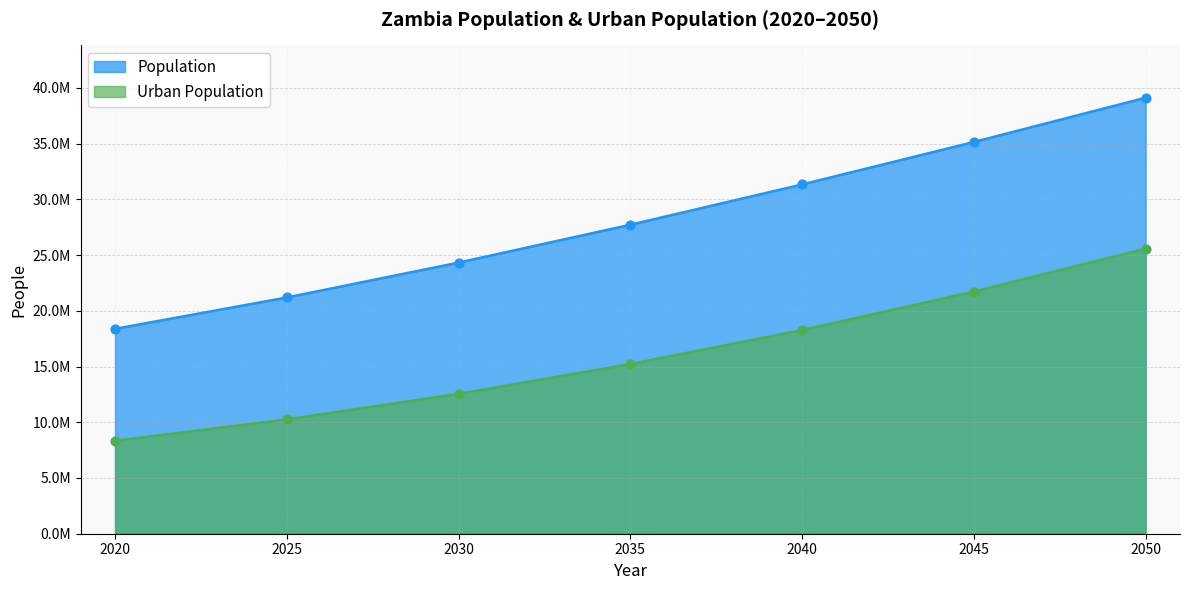

Which series reaches the minimum Y coordinate?

Urban Population